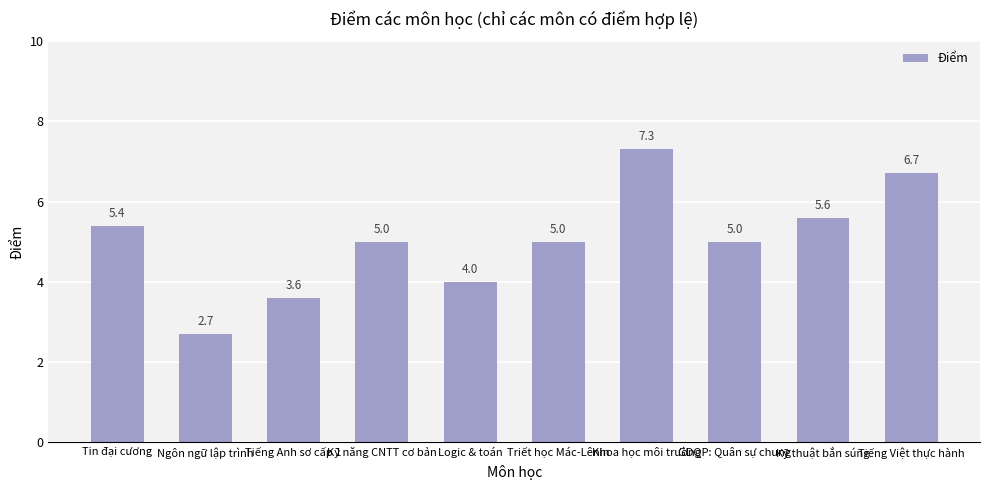

What is the sum of the values at GDQP: Quân sự chung and Kỹ thuật bắn súng?

10.6